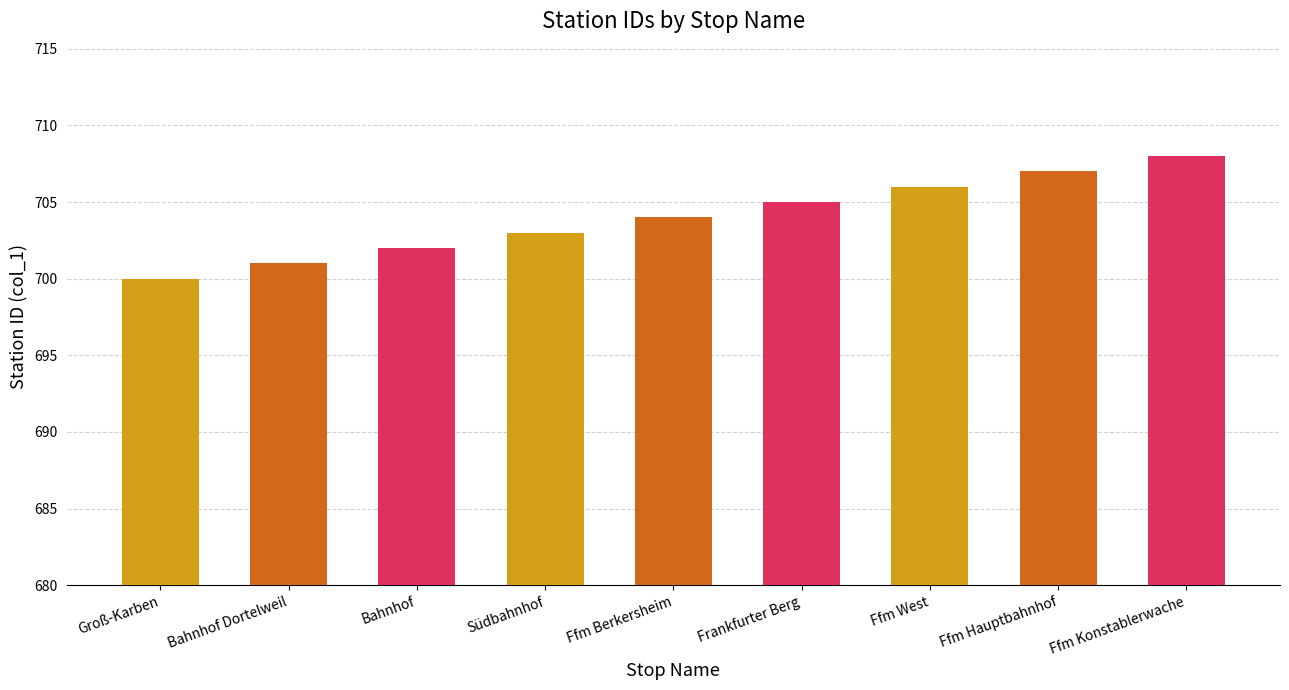

What is the change in value from Groß-Karben to Ffm Berkersheim?

+4